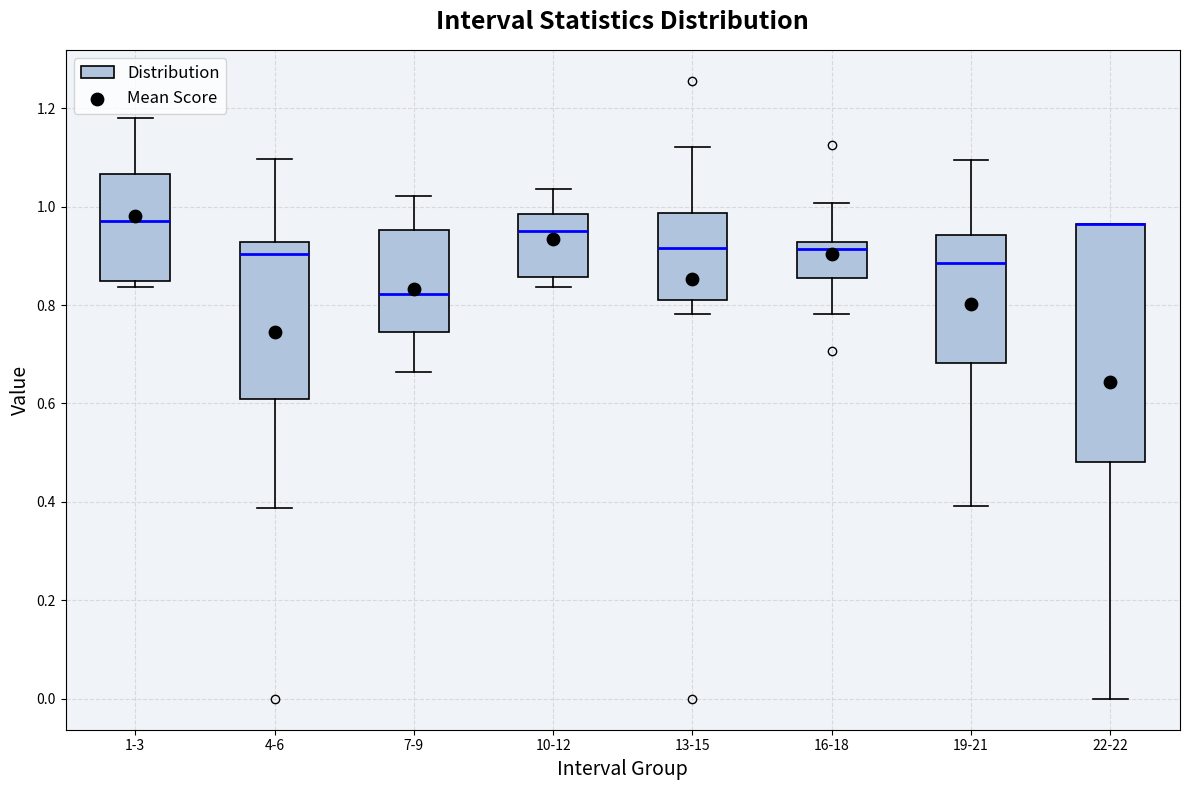

Which box is the tallest, from its lower edge to its upper edge?

22-22